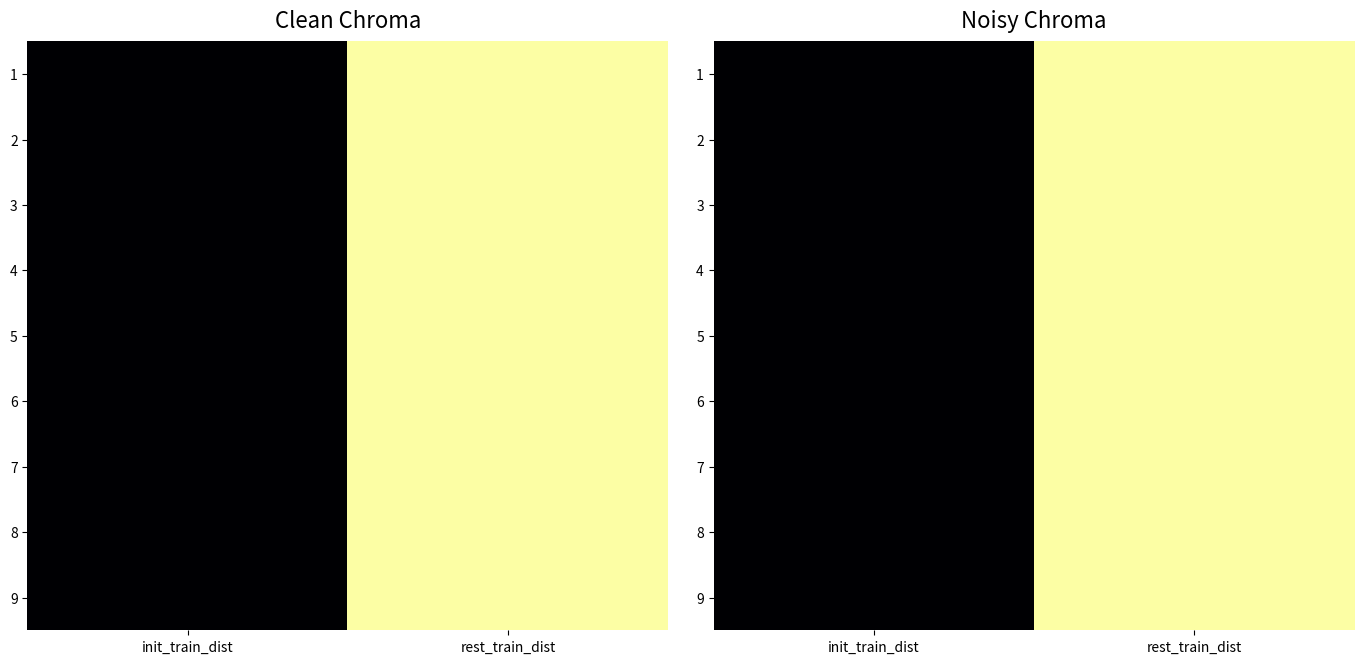

What is the spread (max minus min) of values at rest_train_dist?

1.2